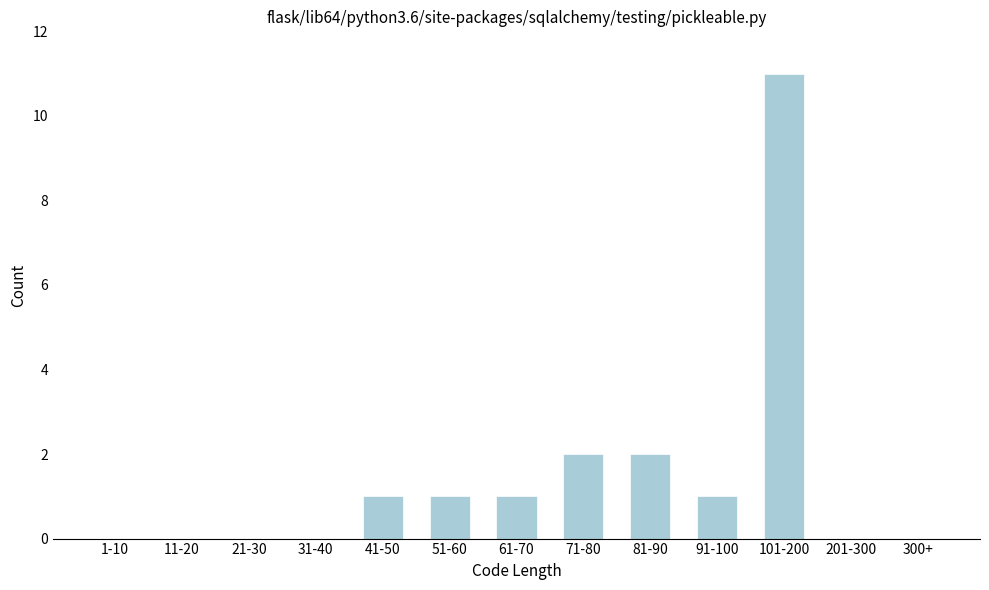

Reading left to right, list all the values displayed in this chart.

1-10=0	11-20=0	21-30=0	31-40=0	41-50=1	51-60=1	61-70=1	71-80=2	81-90=2	91-100=1	101-200=11	201-300=0	300+=0